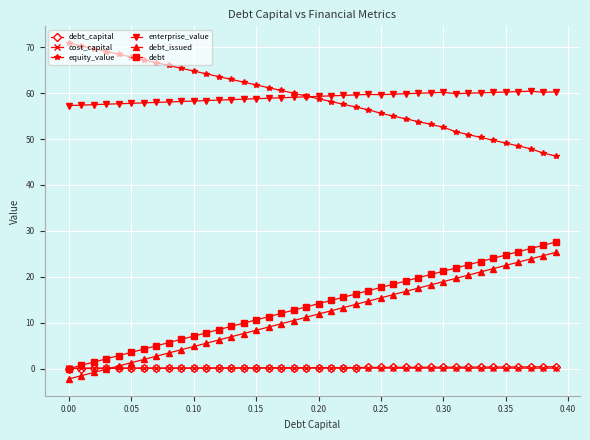

True or false: enterprise_value and debt intersect in this chart.

False